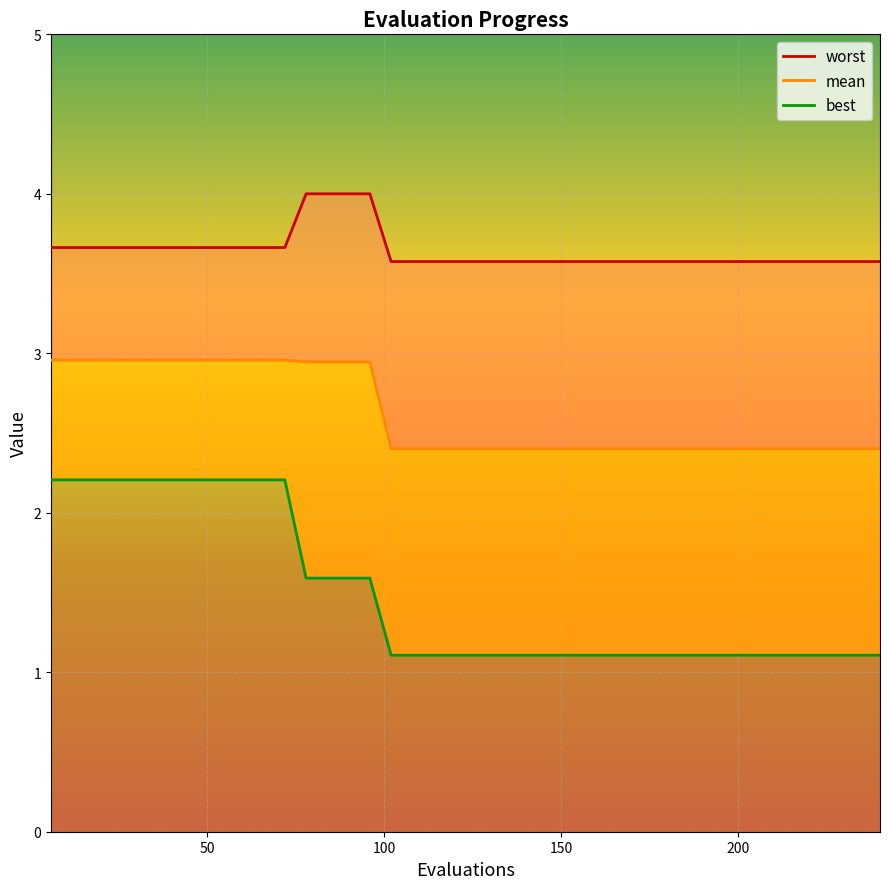

Count the number of data series in this chart.

3